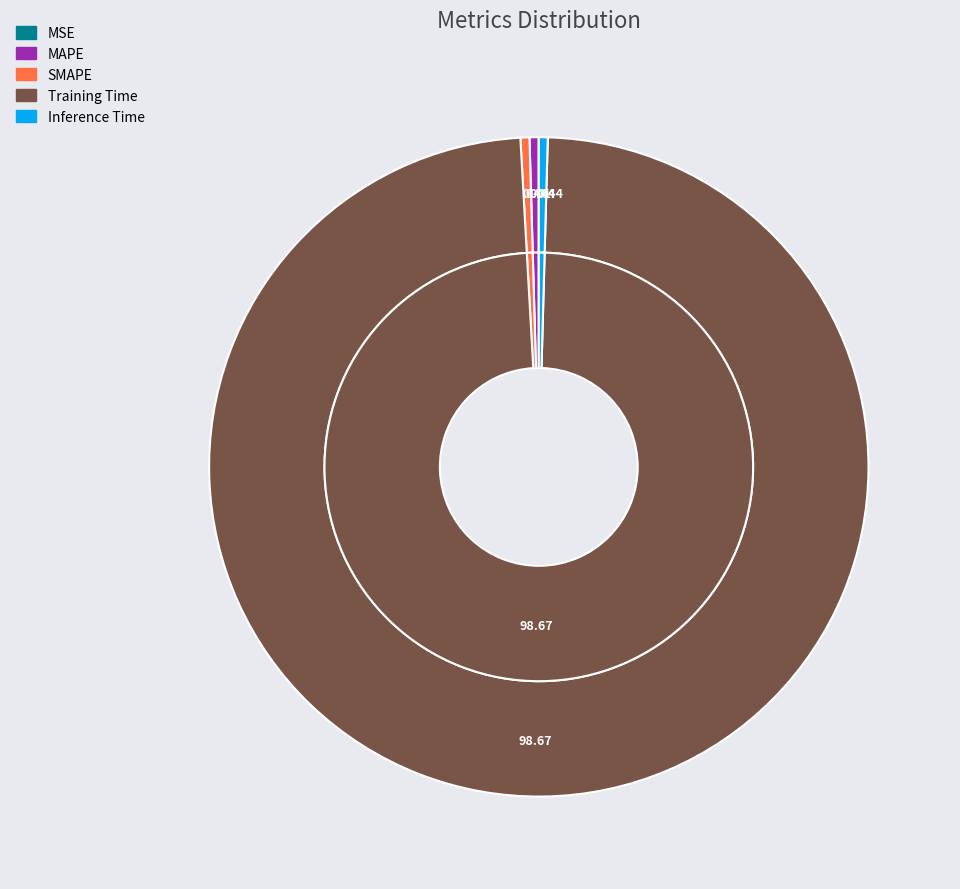

To the nearest percent, what is the combined percentage of MAPE and SMAPE?

1%